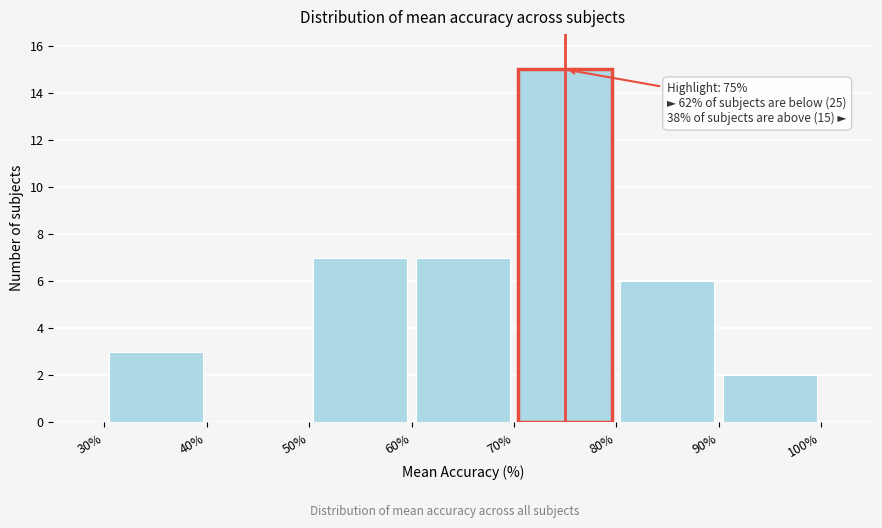

Over which range of the x-axis is the bar tallest?

70% to 80%